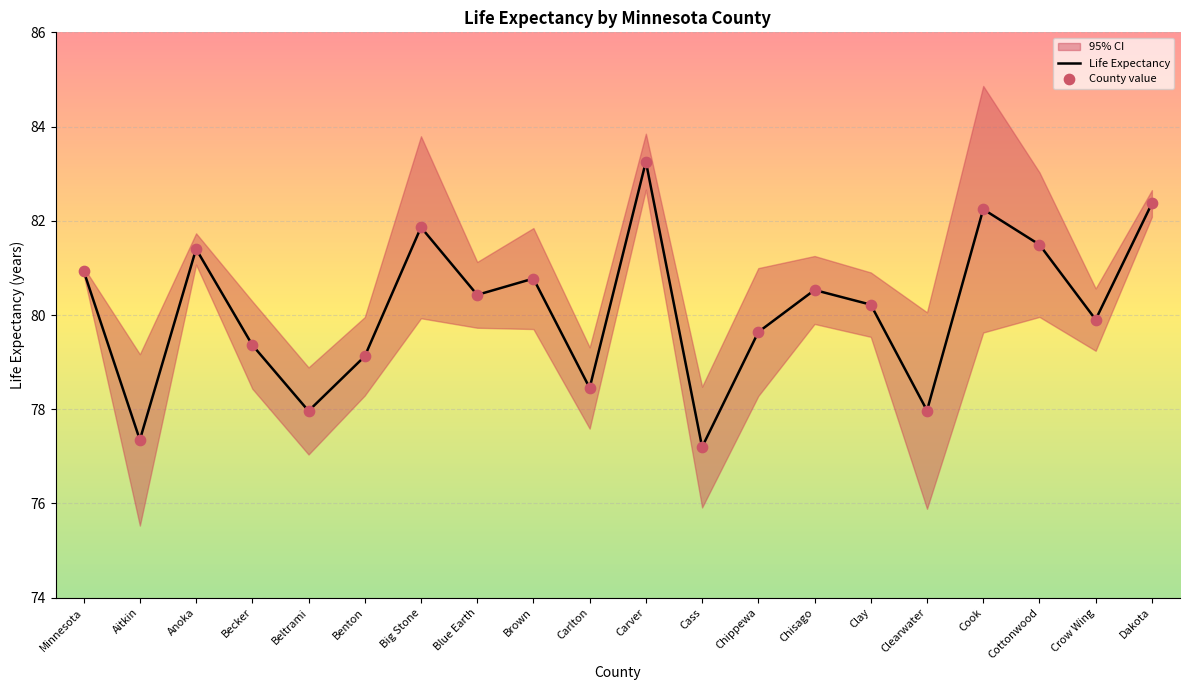

Which series has the largest total across all categories?

Life Expectancy